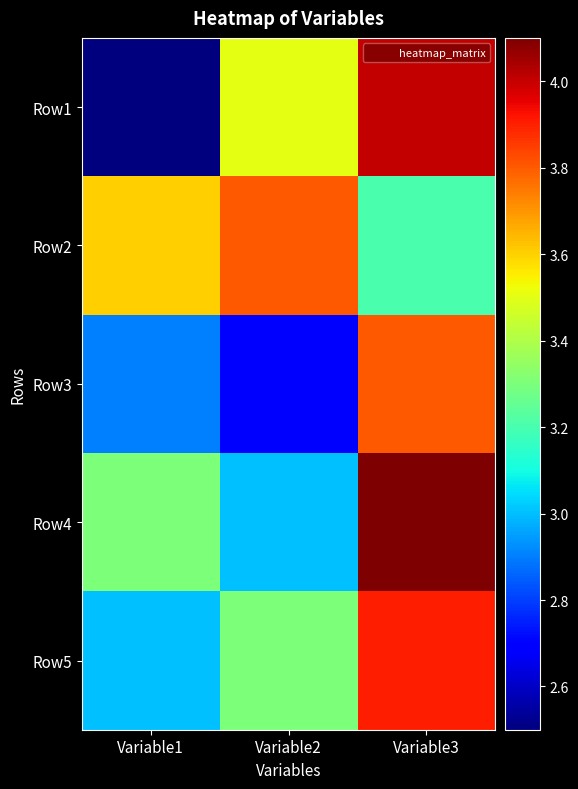

What is the maximum value shown in the chart?

4.1